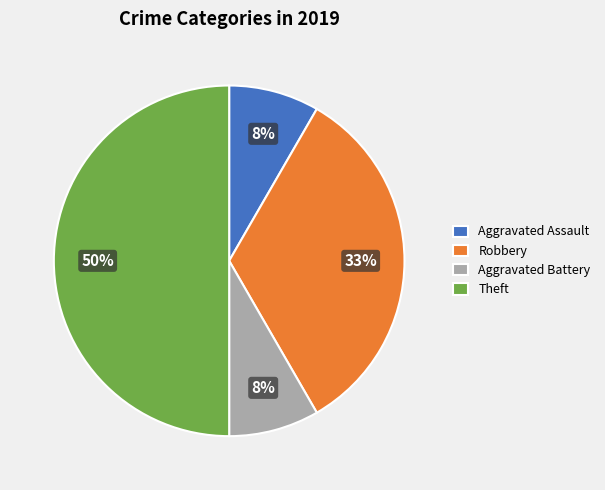

How many slices are in this pie chart?

4